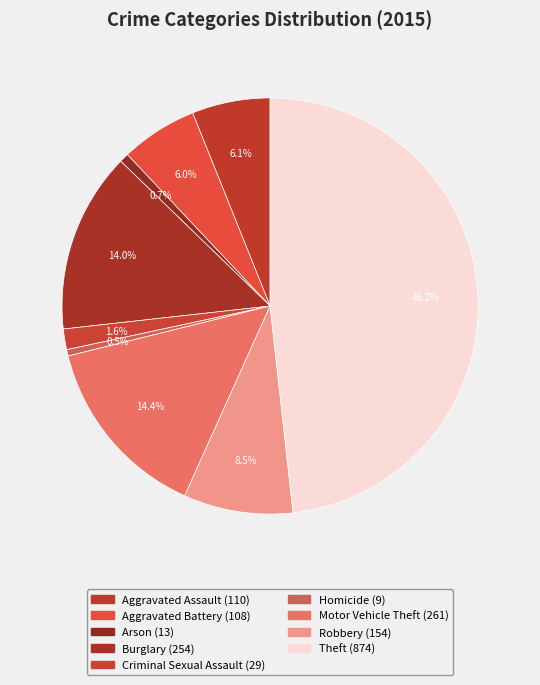

Combined, do Robbery and Theft account for over 50%?

Yes